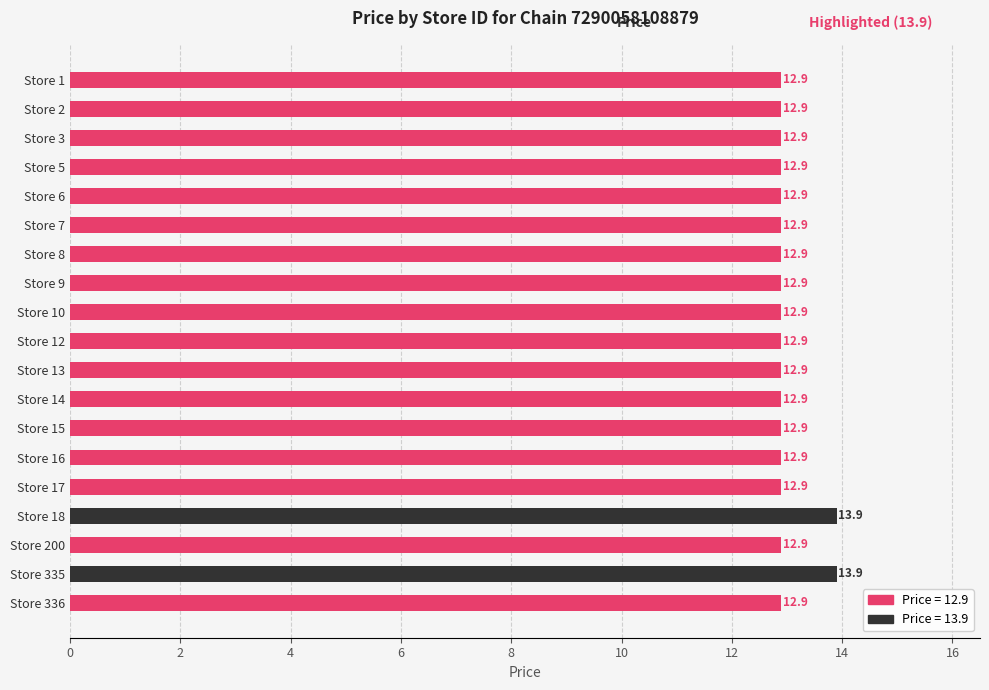

The value at Store 200 is 12.9. True or false?

True